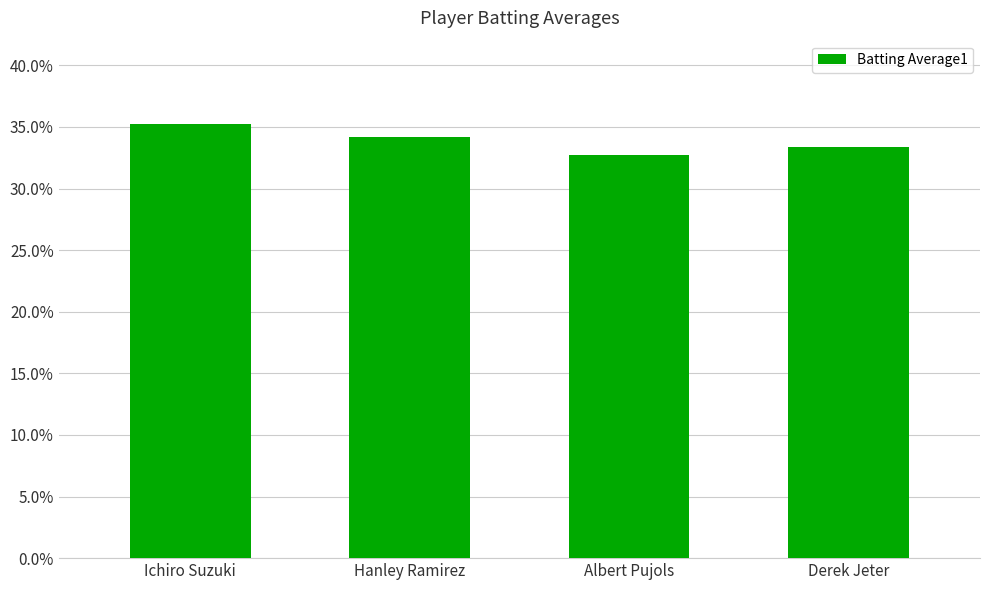

Reading left to right, extract all data points from this chart.

0.4	0.3	0.3	0.3